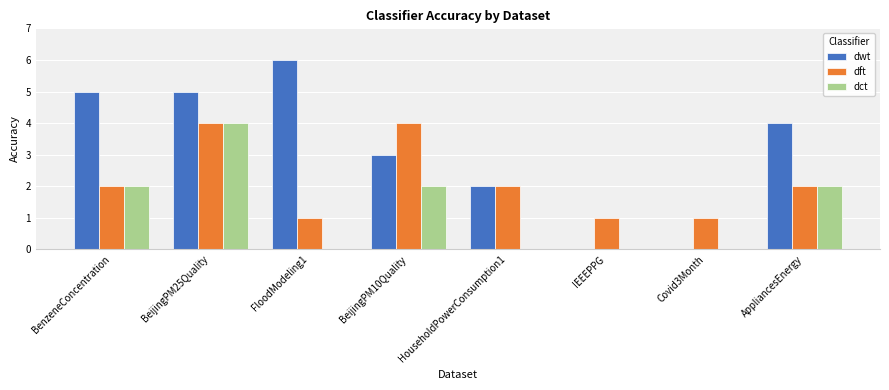

How many data points does each series have?

8